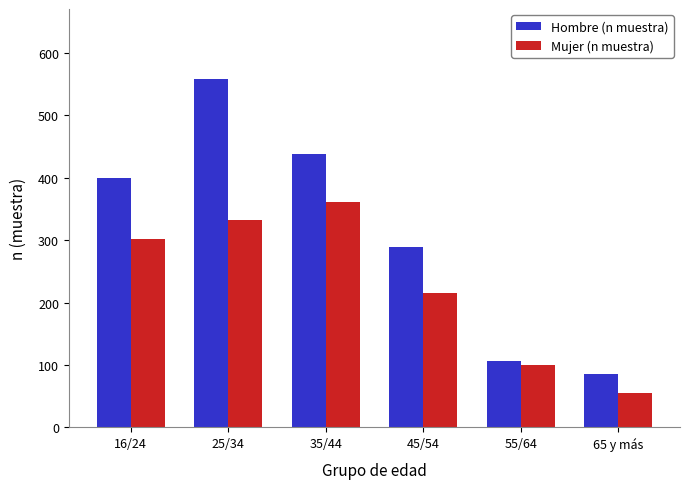

List the labels in order of Hombre (n muestra) value, largest first.

25/34, 35/44, 16/24, 45/54, 55/64, 65 y más